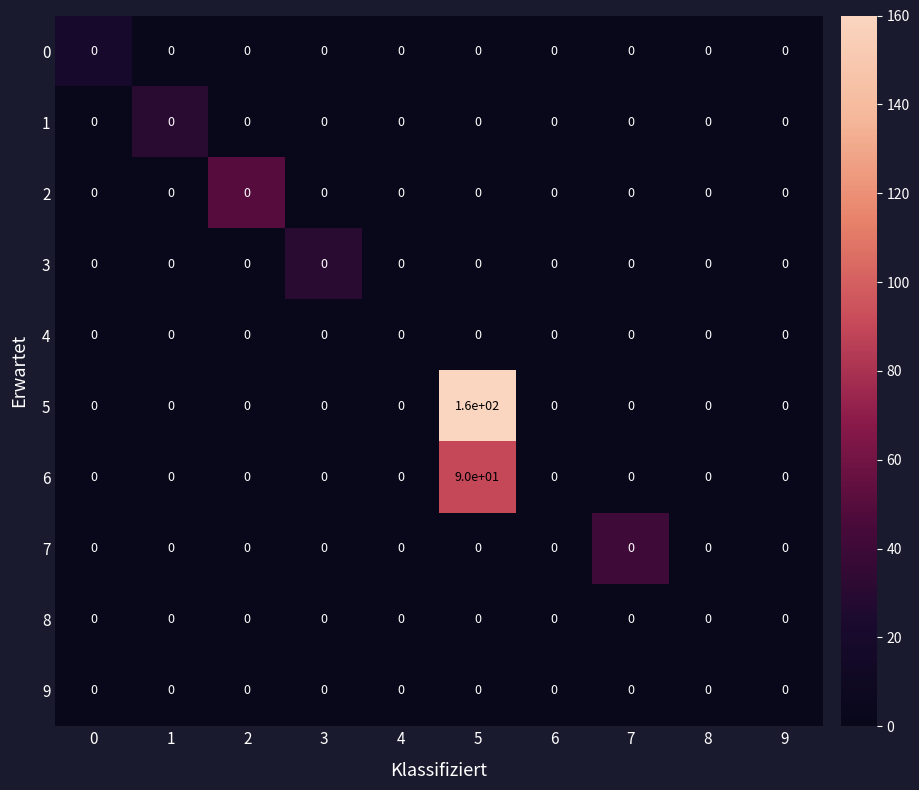

The value of 6 at 6 is 44. True or false?

False